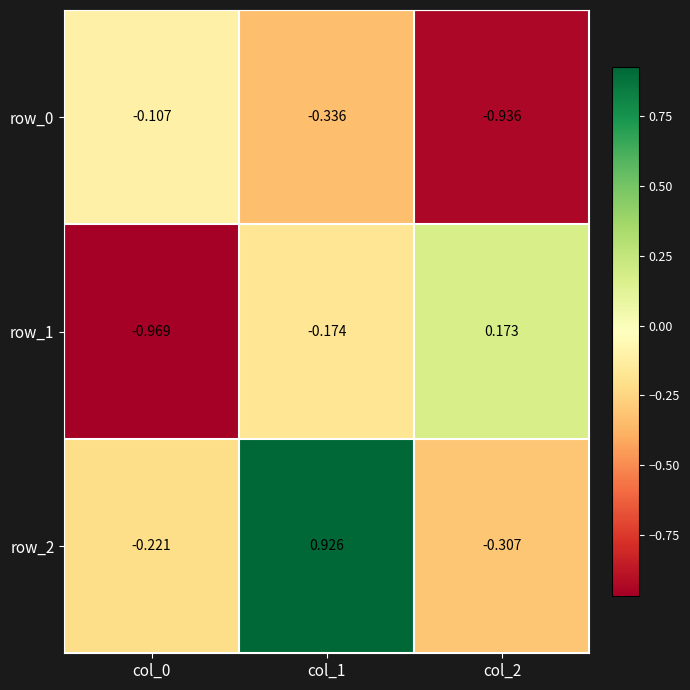

Is the value of row_1 at col_1 greater than the value of row_2 at col_1?

No